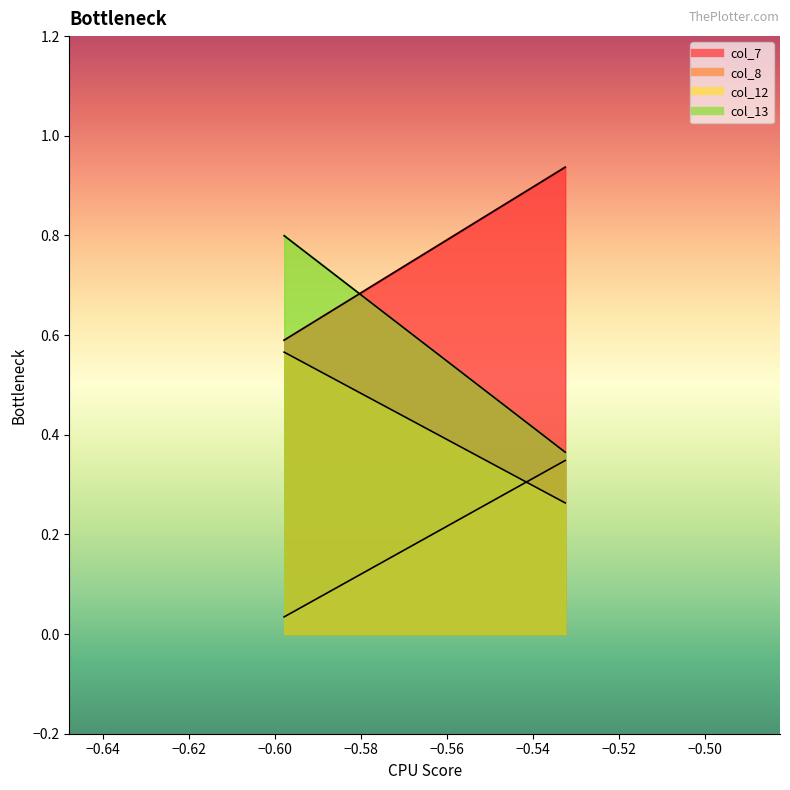

Is it true that col_8 equals 0.2 at −0.56?

False